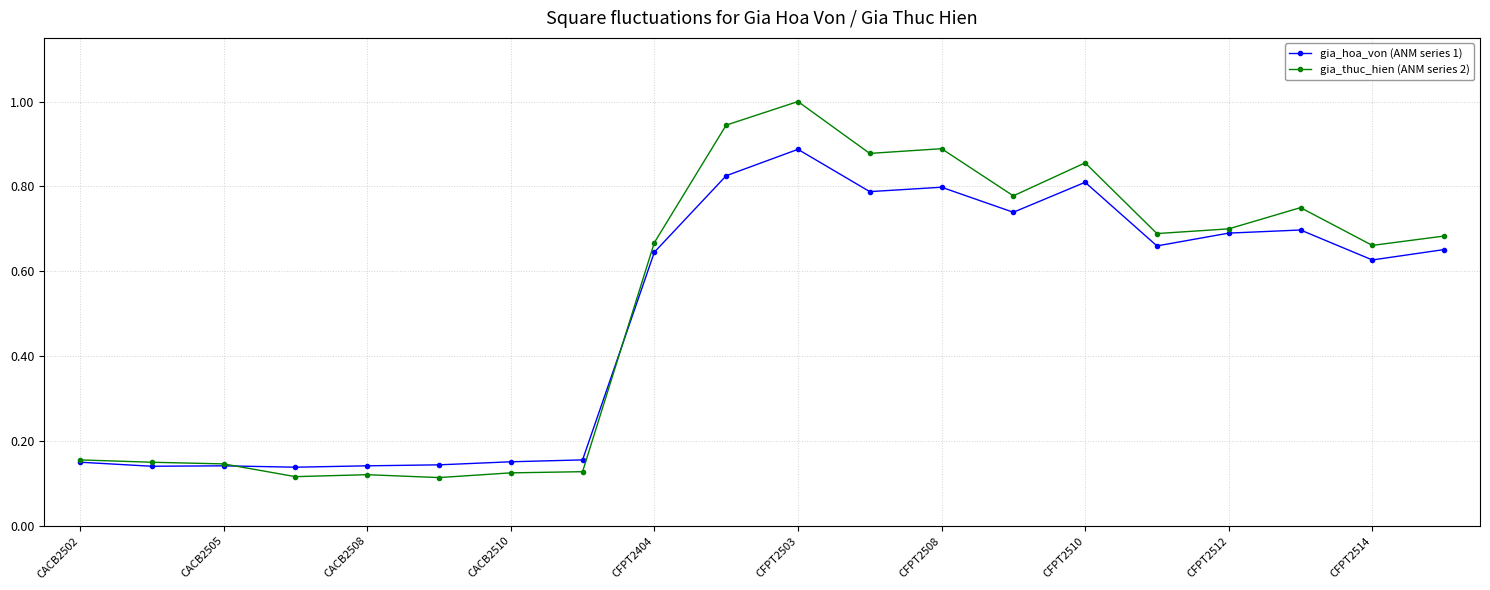

List the series in order of their peak value, highest first.

gia_thuc_hien (ANM series 2), gia_hoa_von (ANM series 1)